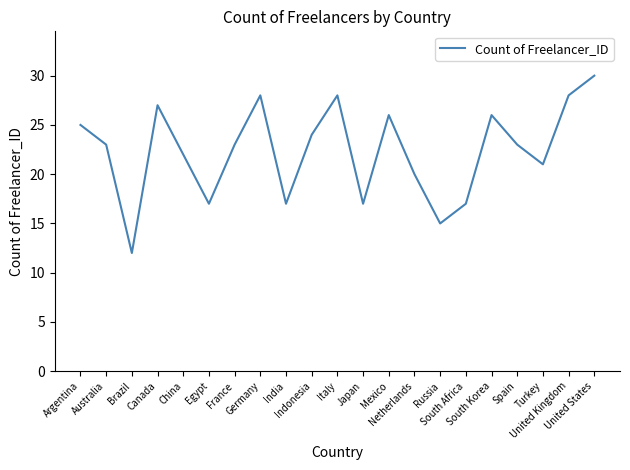

What is the smallest value displayed?

12